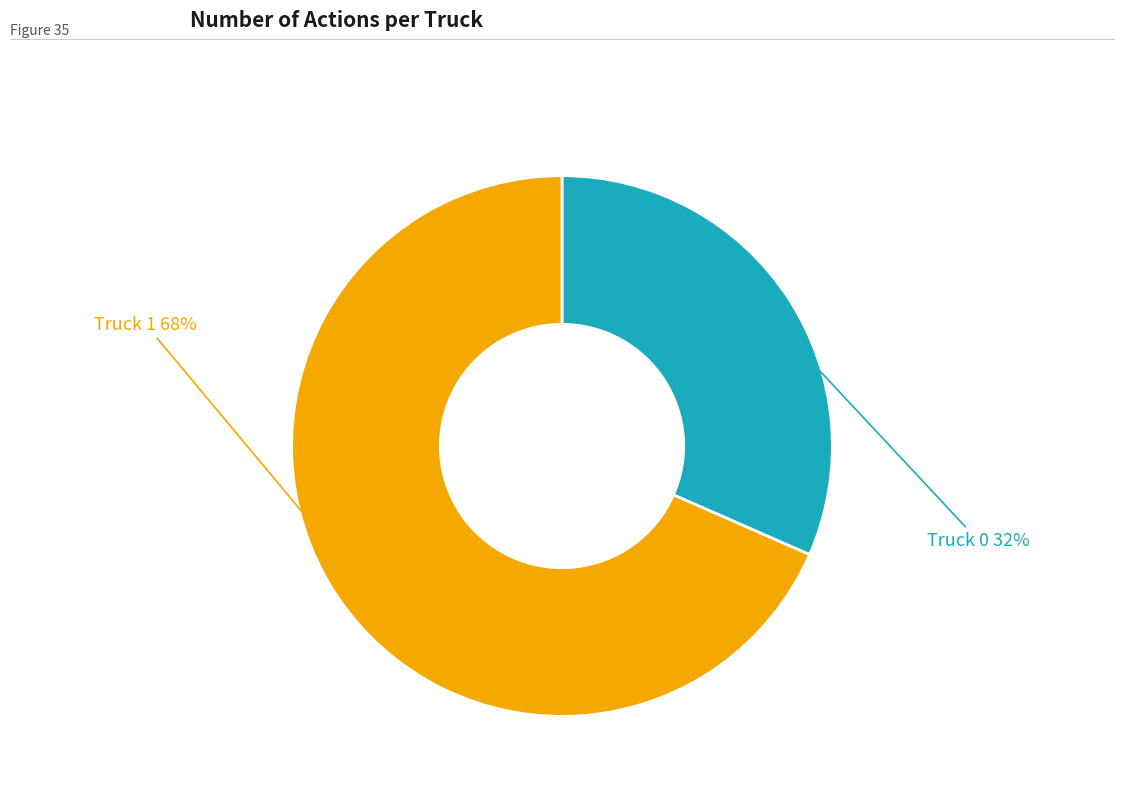

To the nearest percent, what percentage of the pie is Truck 1?

68%